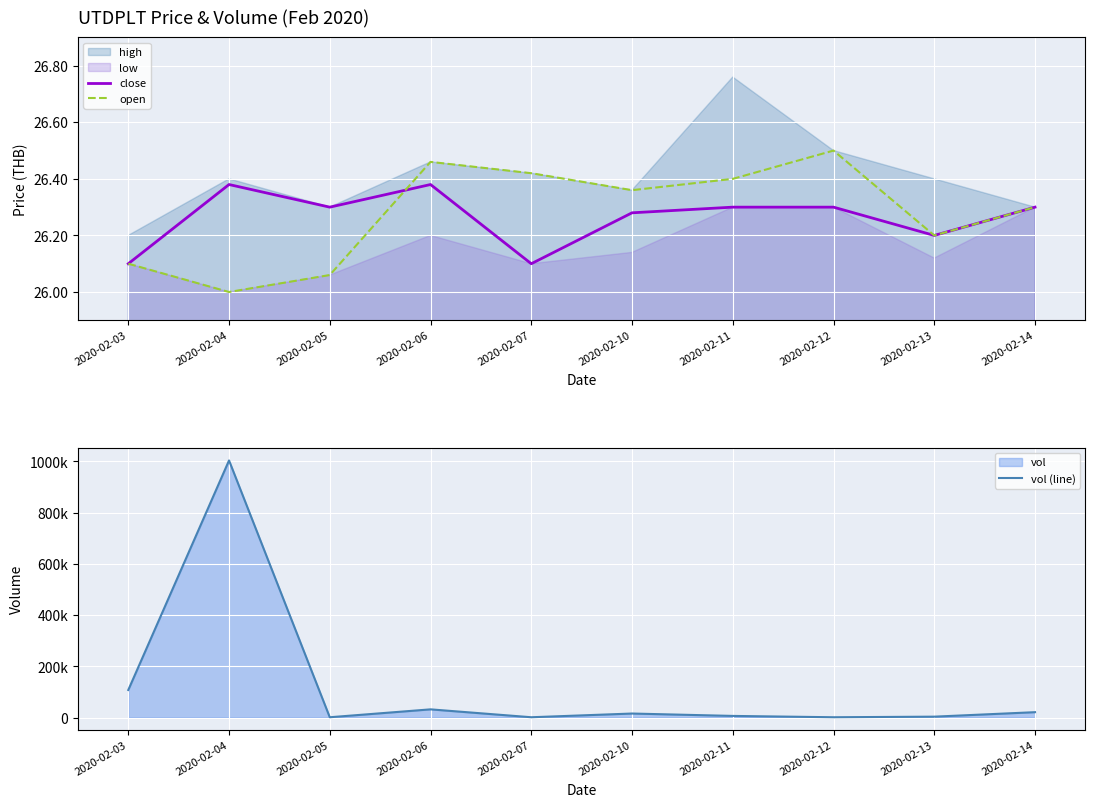

What is the difference between the maximum and minimum values in the open series?

0.5